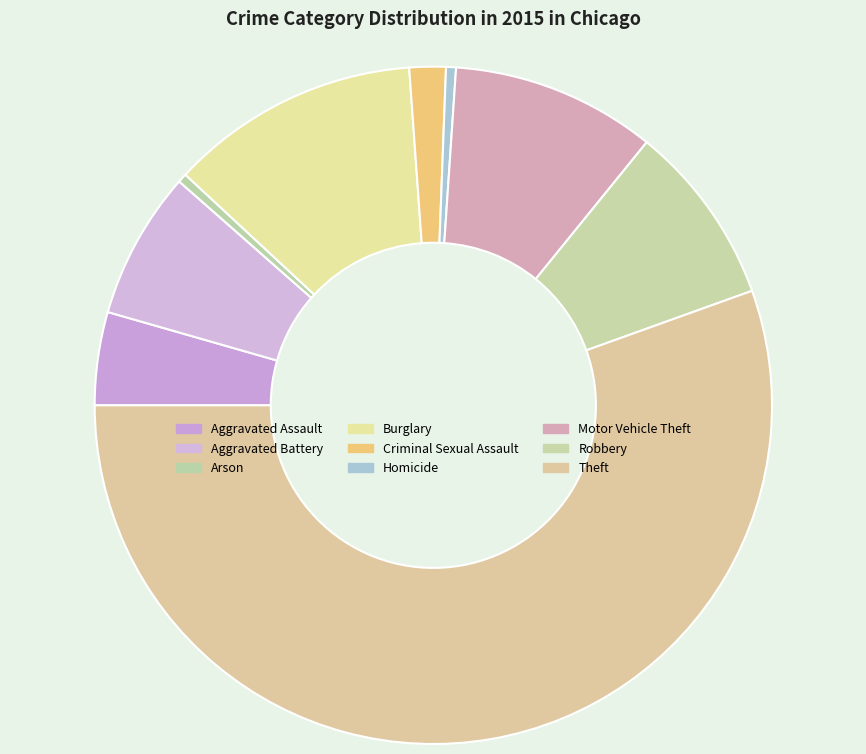

The Arson slice represents 0% of the pie. True or false?

True